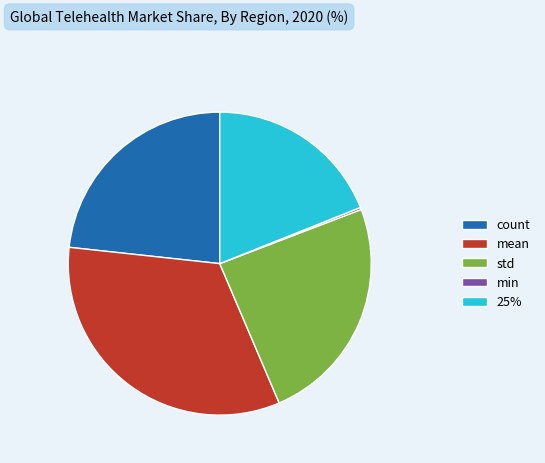

Does any single category account for the majority?

No